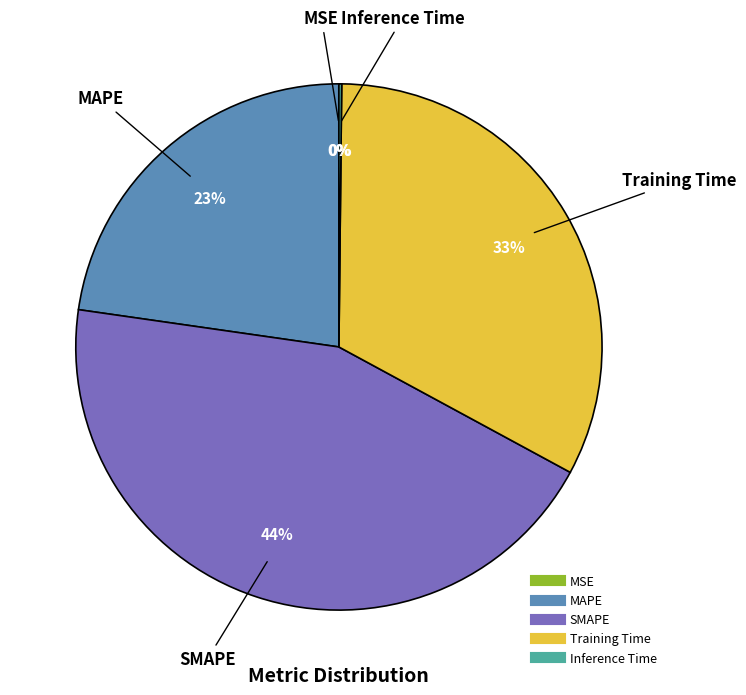

To the nearest percent, what is the difference between the Training Time and MAPE slice percentages?

10%